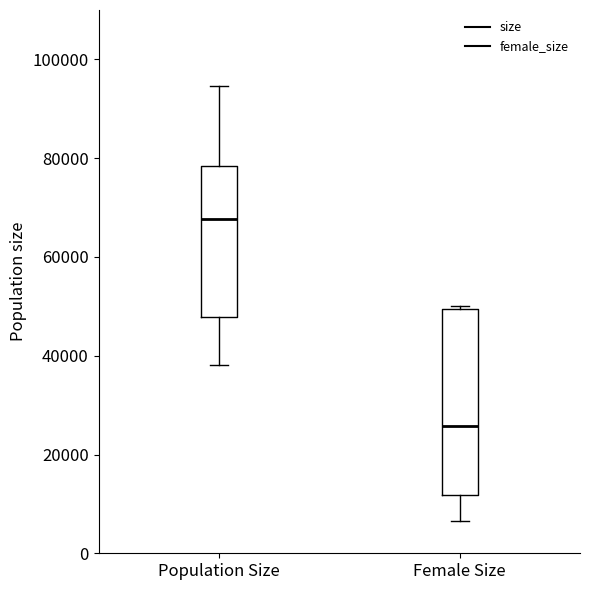

Reading left to right, transcribe this box plot: for each box, give where its median line is, the range the box spans, and where its two whiskers end, as read against the y-axis. The values are not printed on the chart, so give them approximately, as read against the axis.

Population Size: median 68000, box 48000 to 78000, whiskers 38000 to 94000
Female Size: median 26000, box 12000 to 50000, whiskers 6000 to 50000 (just above the box's upper edge)